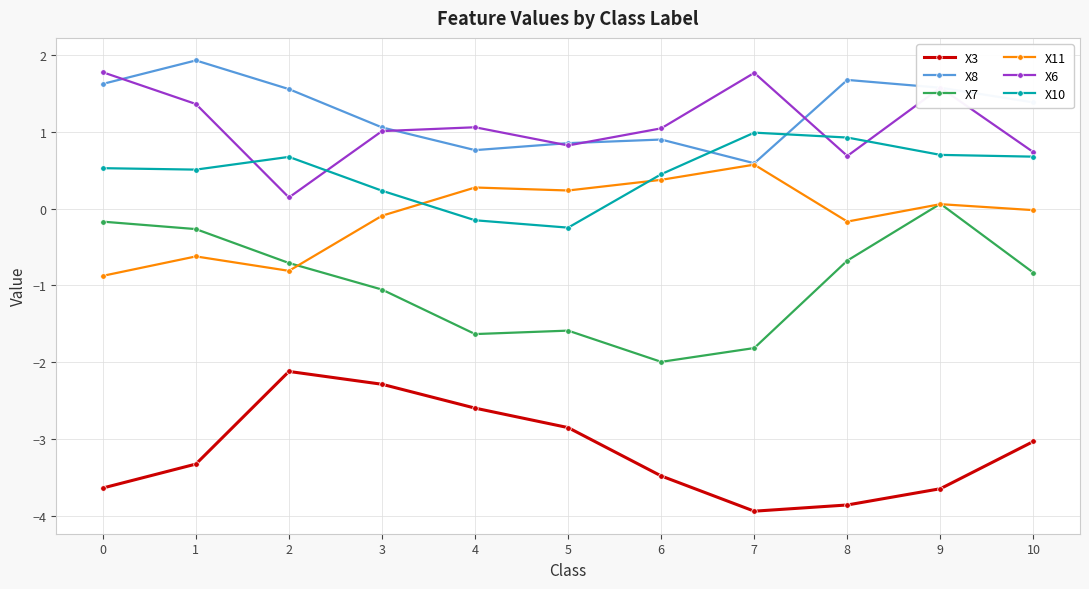

What are all the series names shown in the legend?

X3, X8, X7, X11, X6, X10